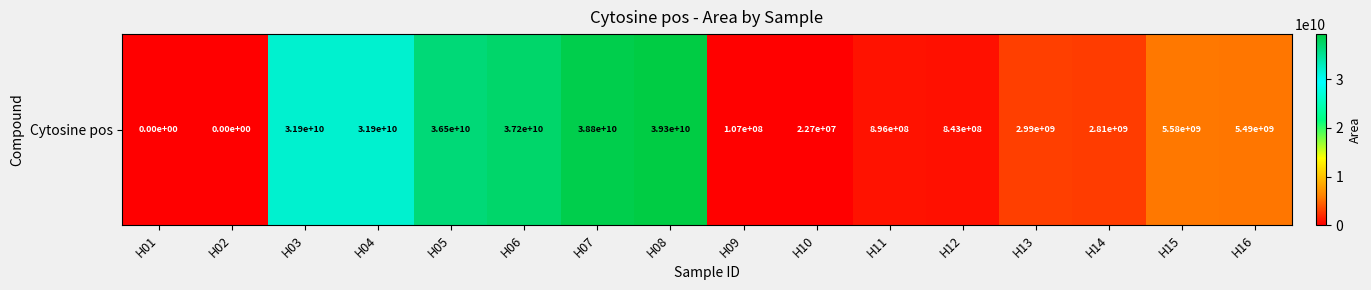

Which category has the lowest value across all series?

H01